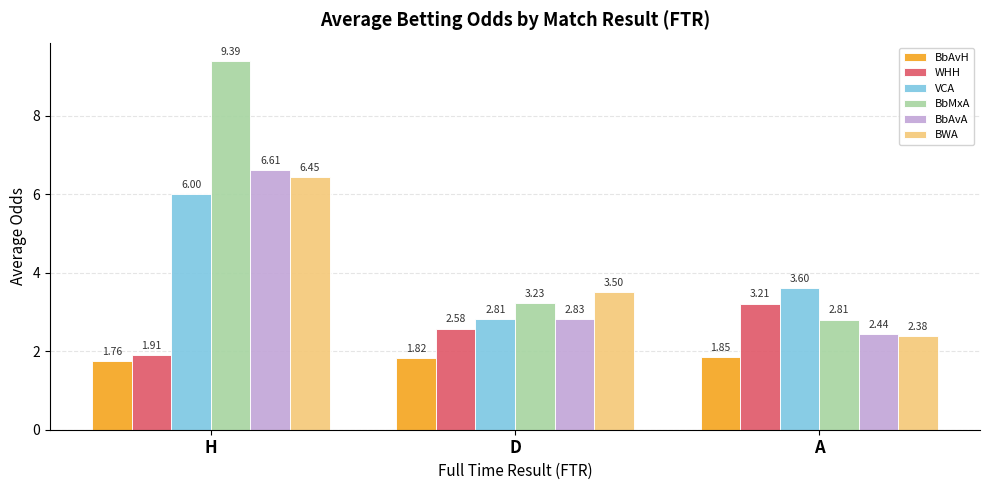

How many data points does each series have?

3